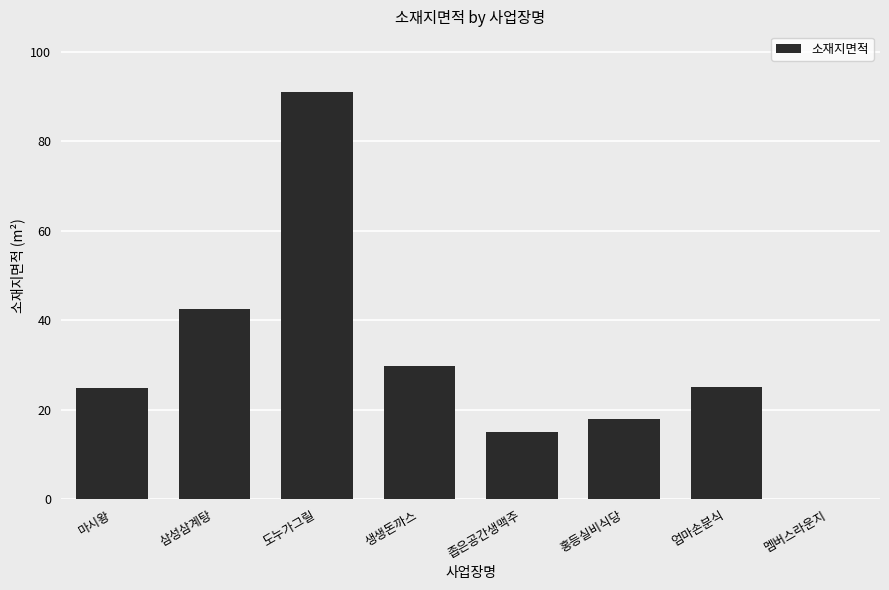

Which has a higher value, 삼성삼계탕 or 마시왕?

삼성삼계탕